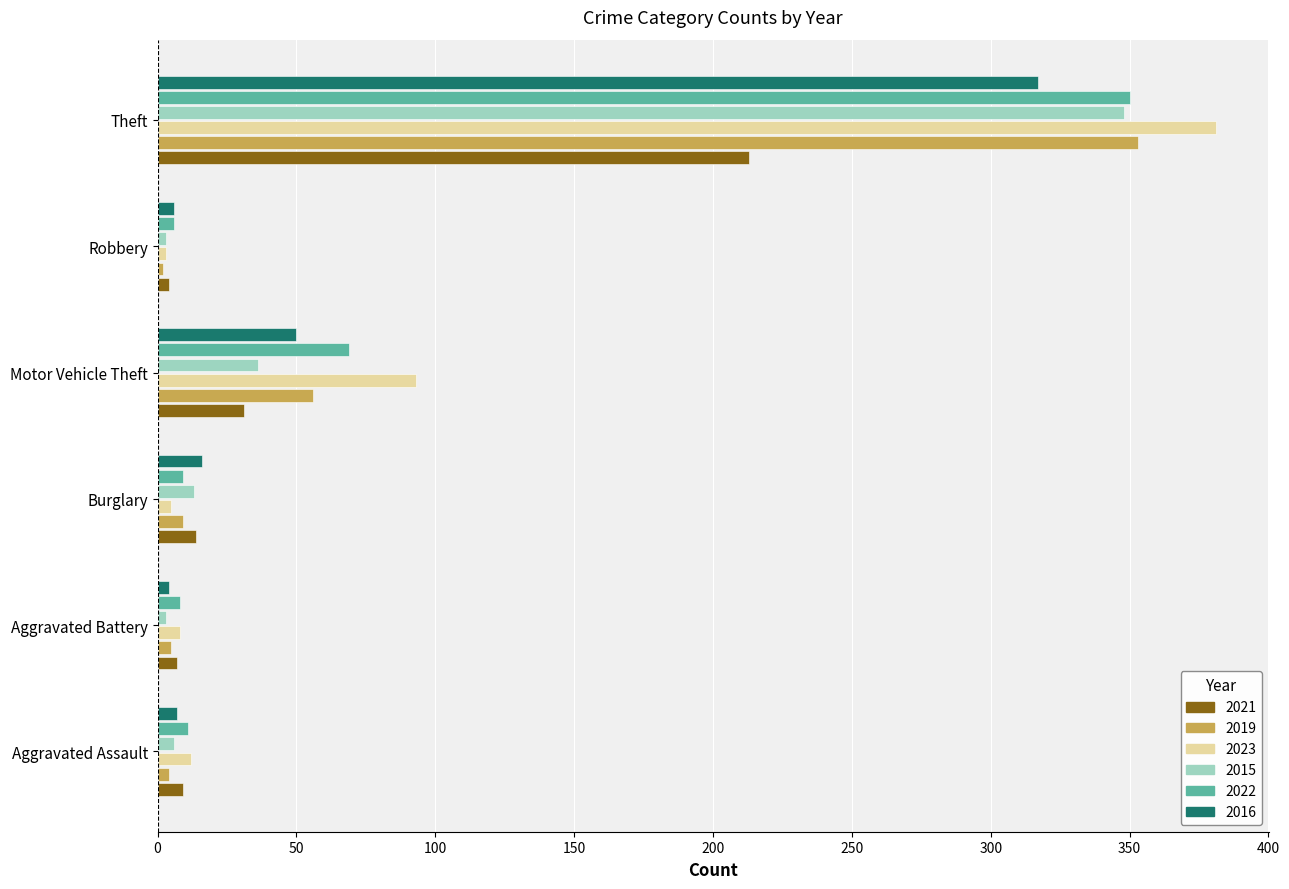

What is the sum of all 2015 values?

409